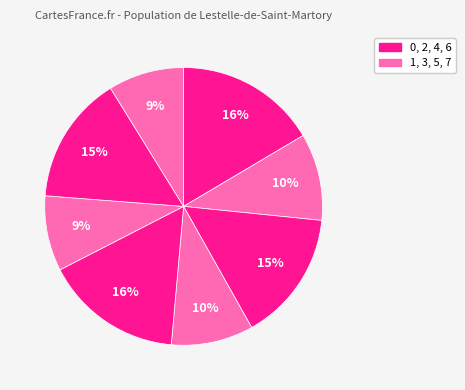

Count the number of slices in the pie.

8